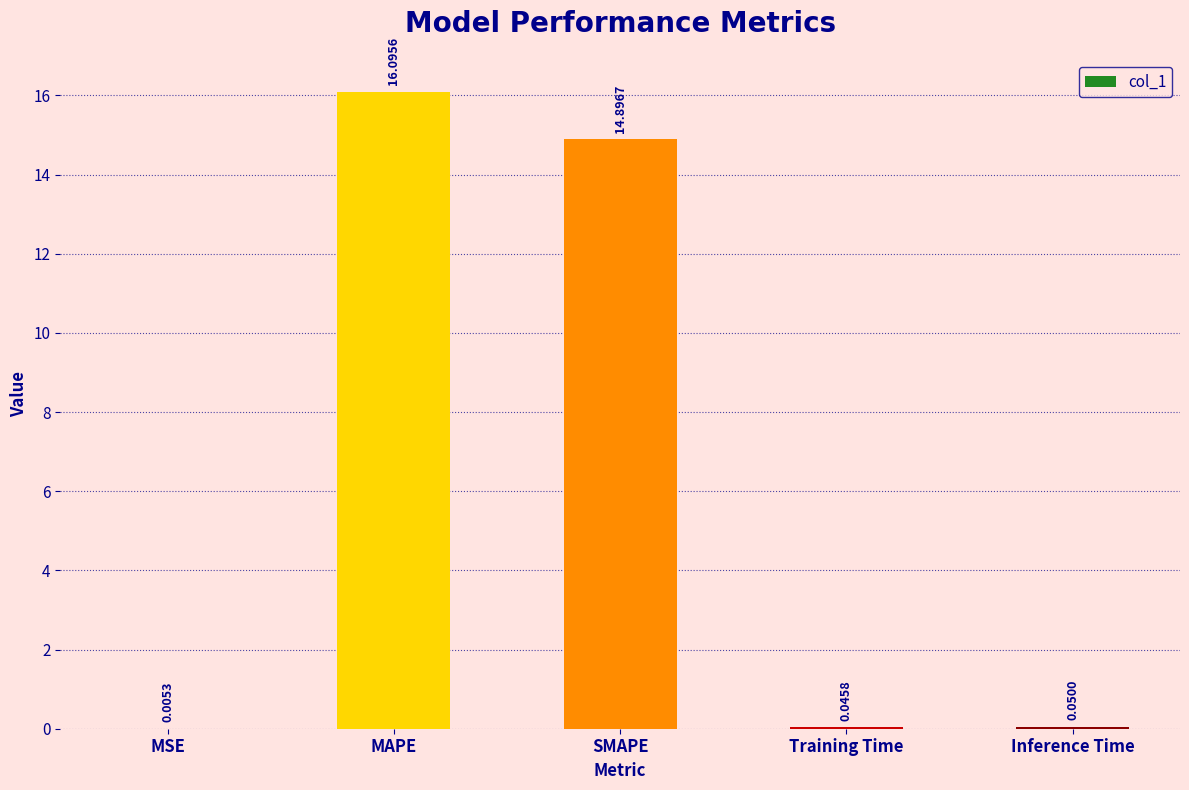

Does the chart contain stacked bars?

No